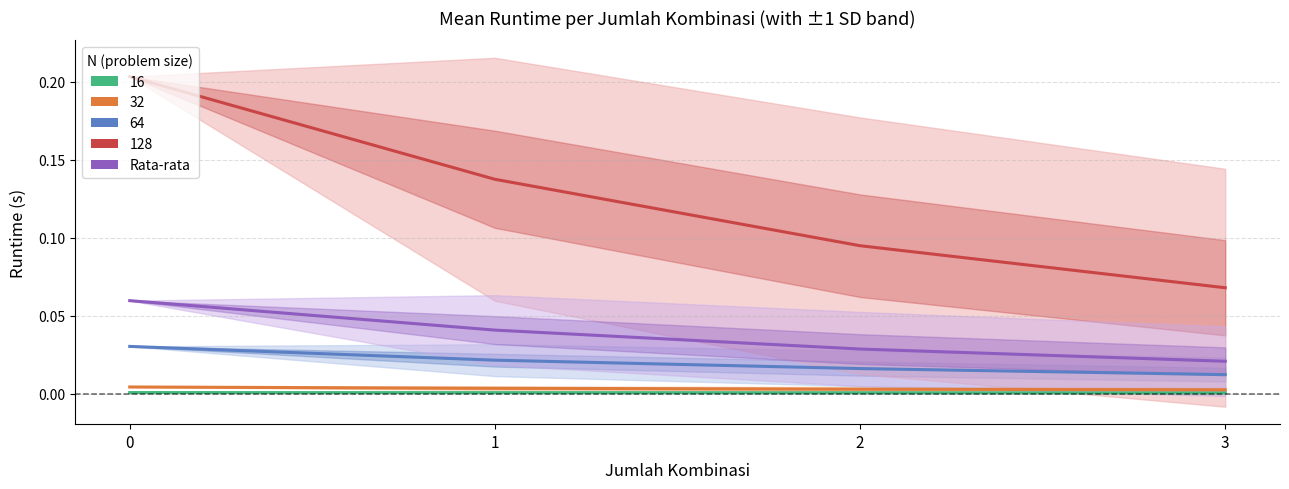

How many values are between 0 and 1?

4